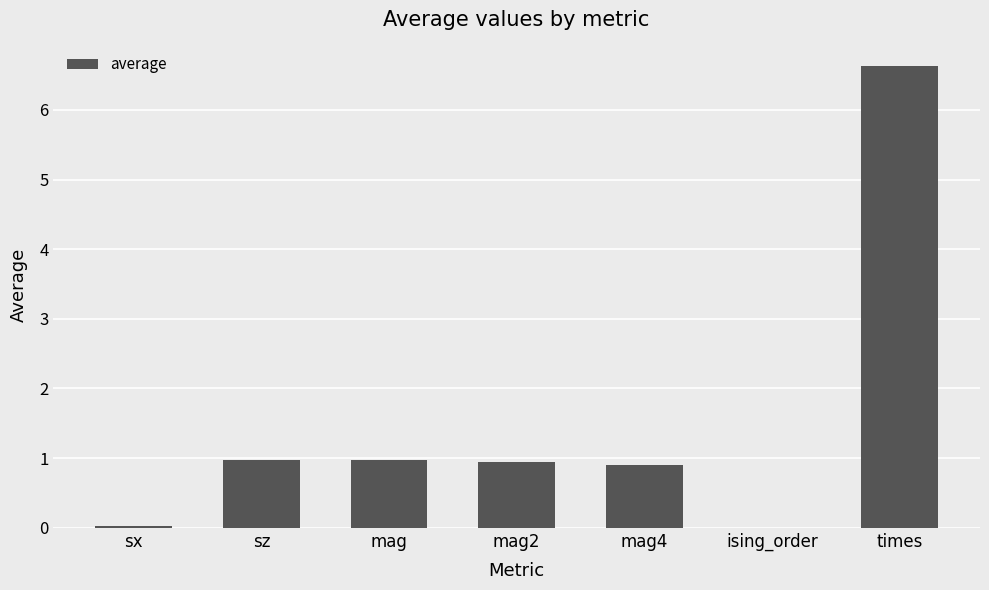

Which category has the highest value across all series?

times